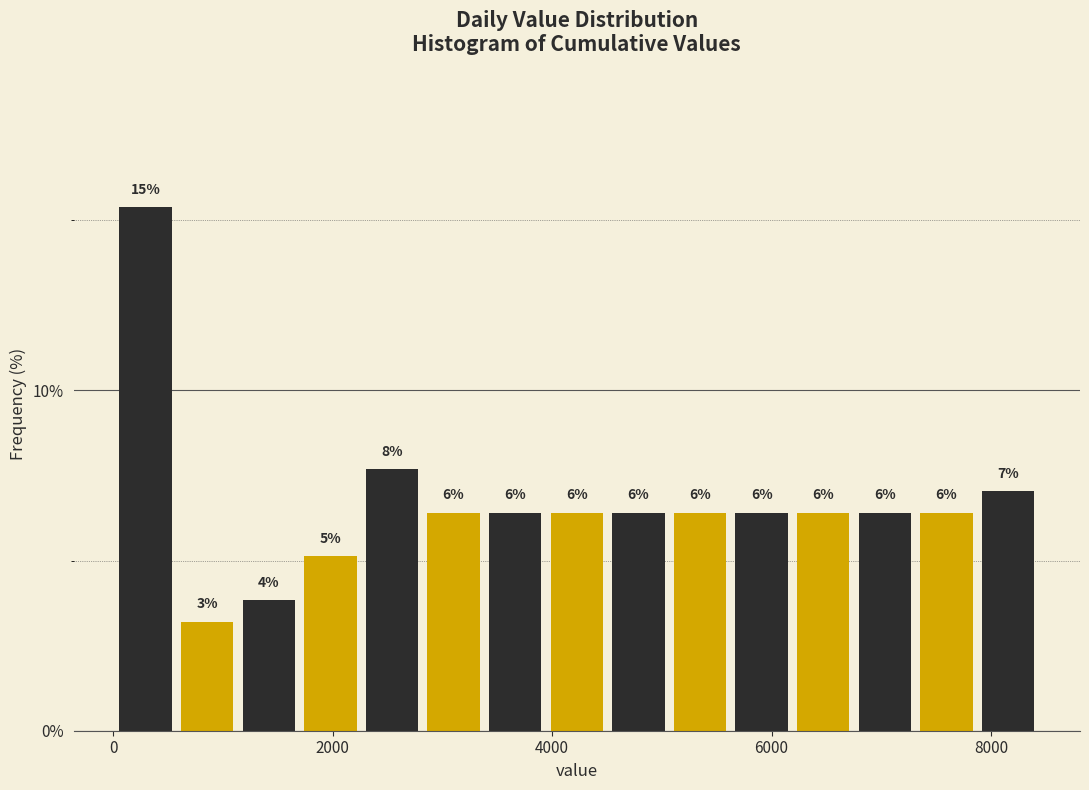

Read against the x-axis, roughly where is the centre of the tallest bar?

200